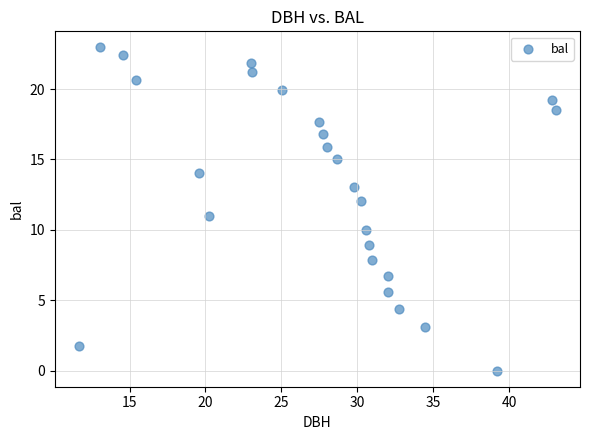

What is the range of X values (max minus min)?

31.5